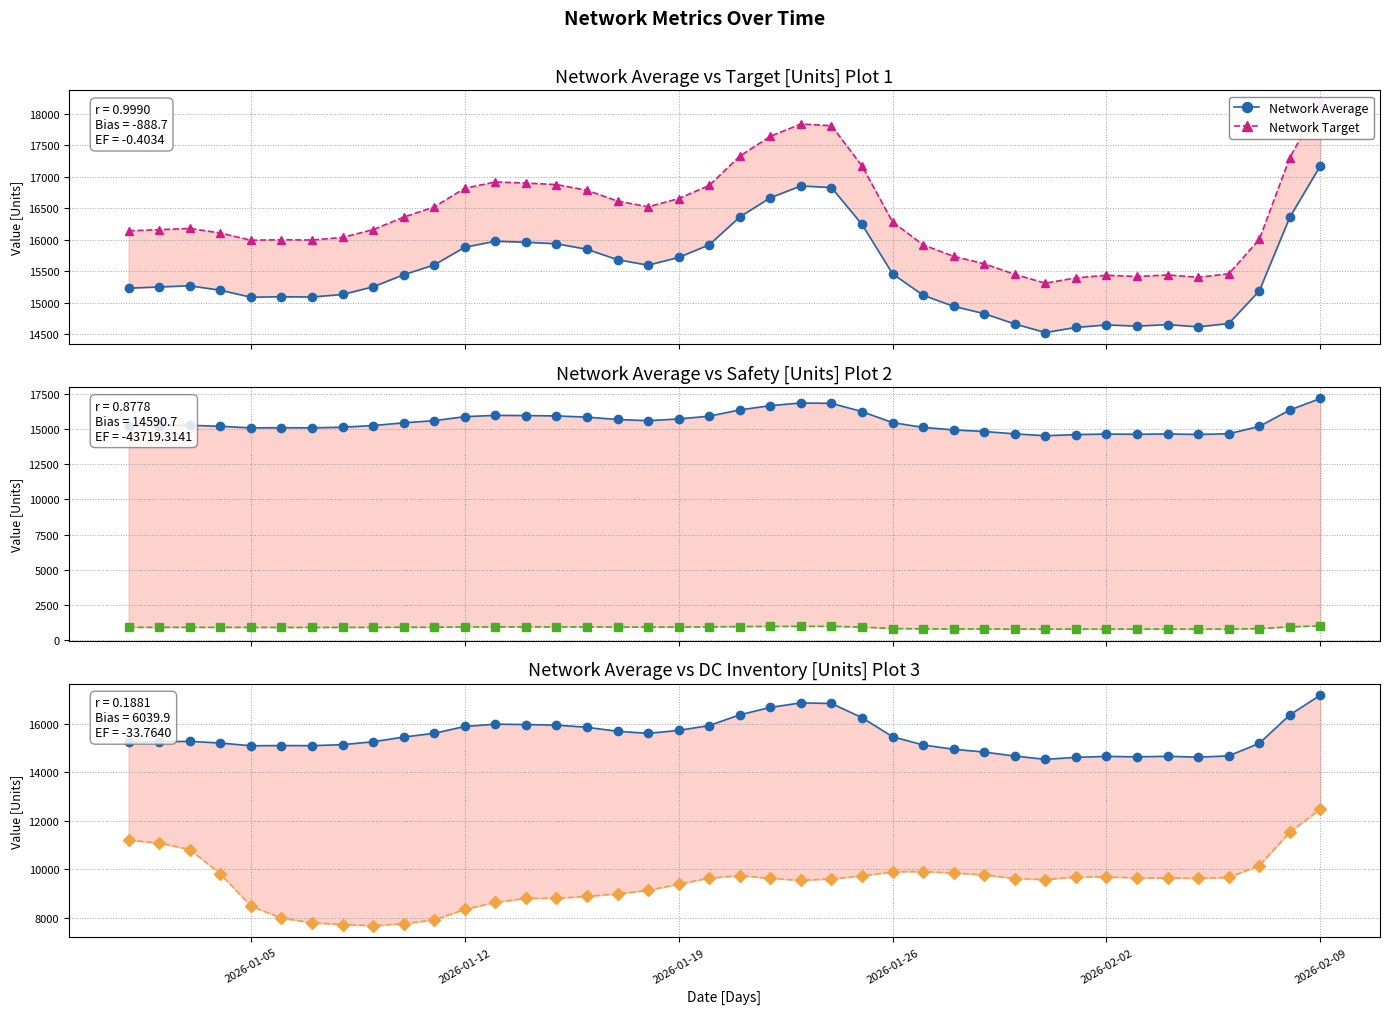

How many interior local peaks does the DC Inventory series have?

4